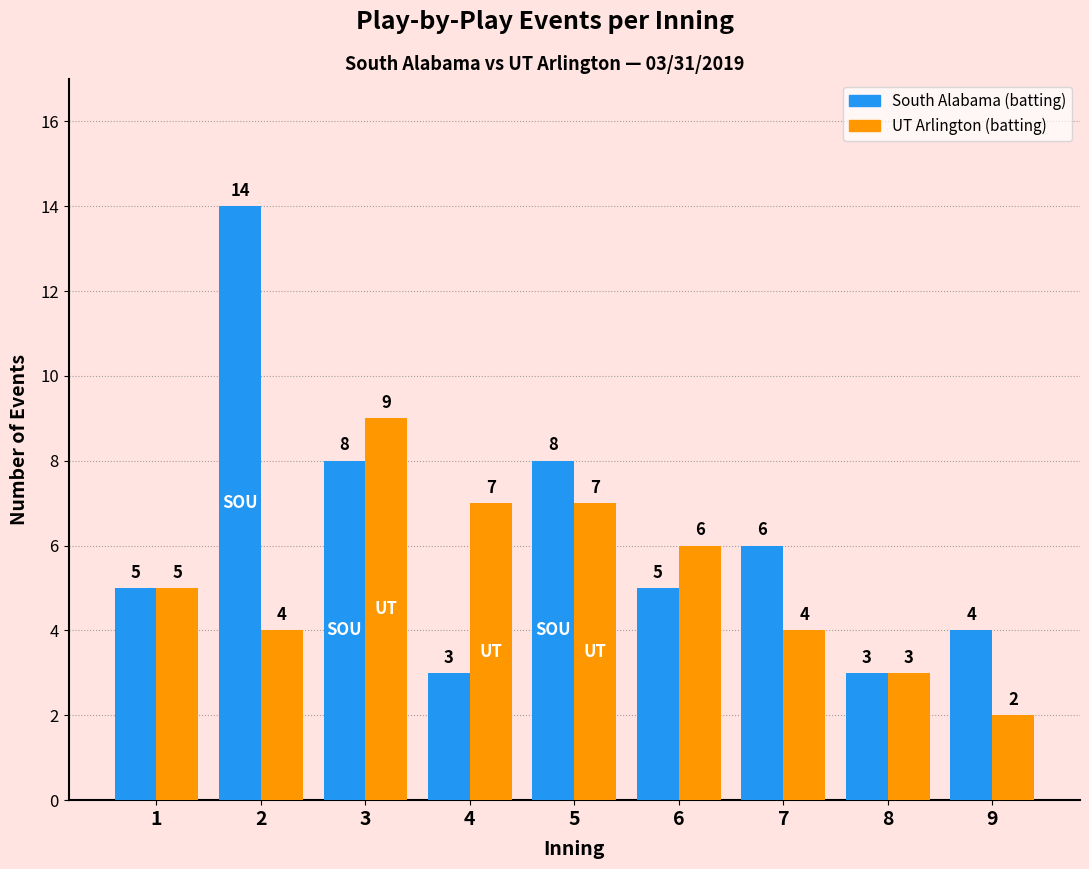

At which category is the sum across all series the highest?

2